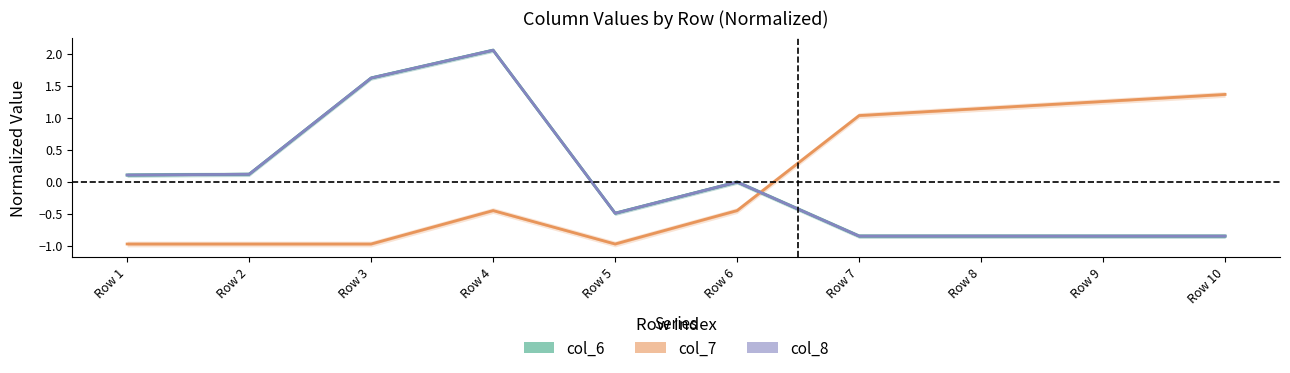

What is the spread (max minus min) of values at Row 7?

1.9